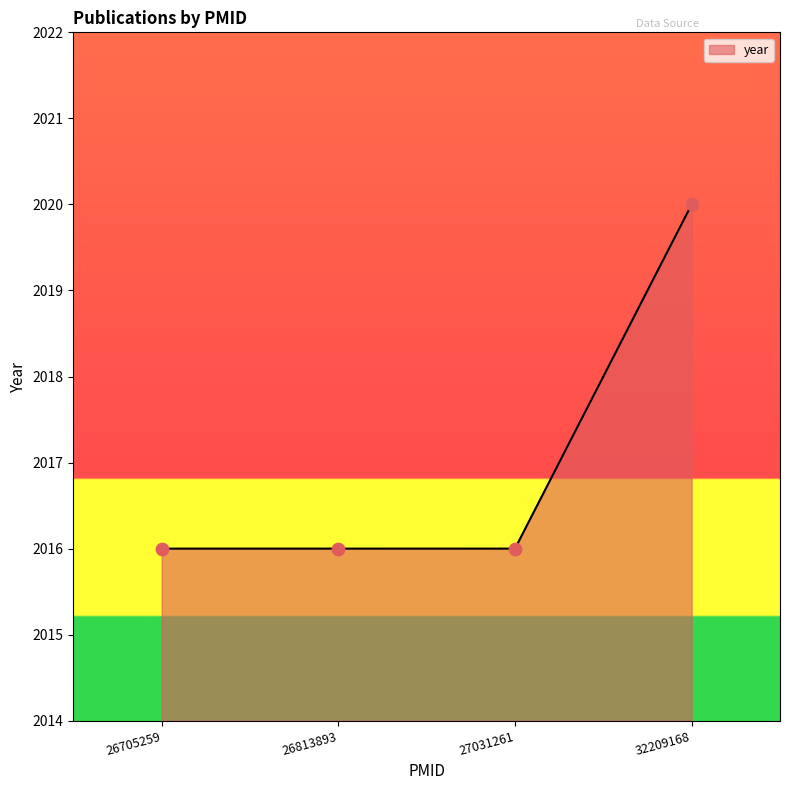

What is the ratio of the value at 27031261 to the value at 26813893?

1.0